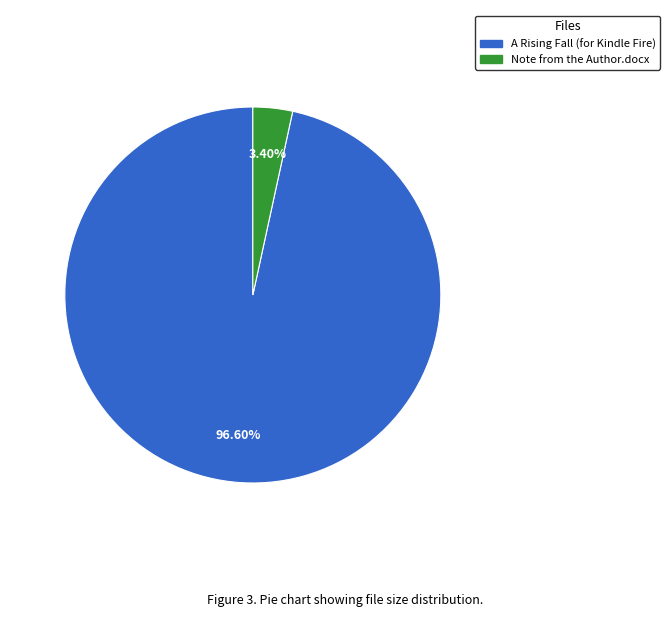

To the nearest percent, what is the difference between the A Rising Fall (for Kindle Fire) and Note from the Author.docx slice percentages?

93%